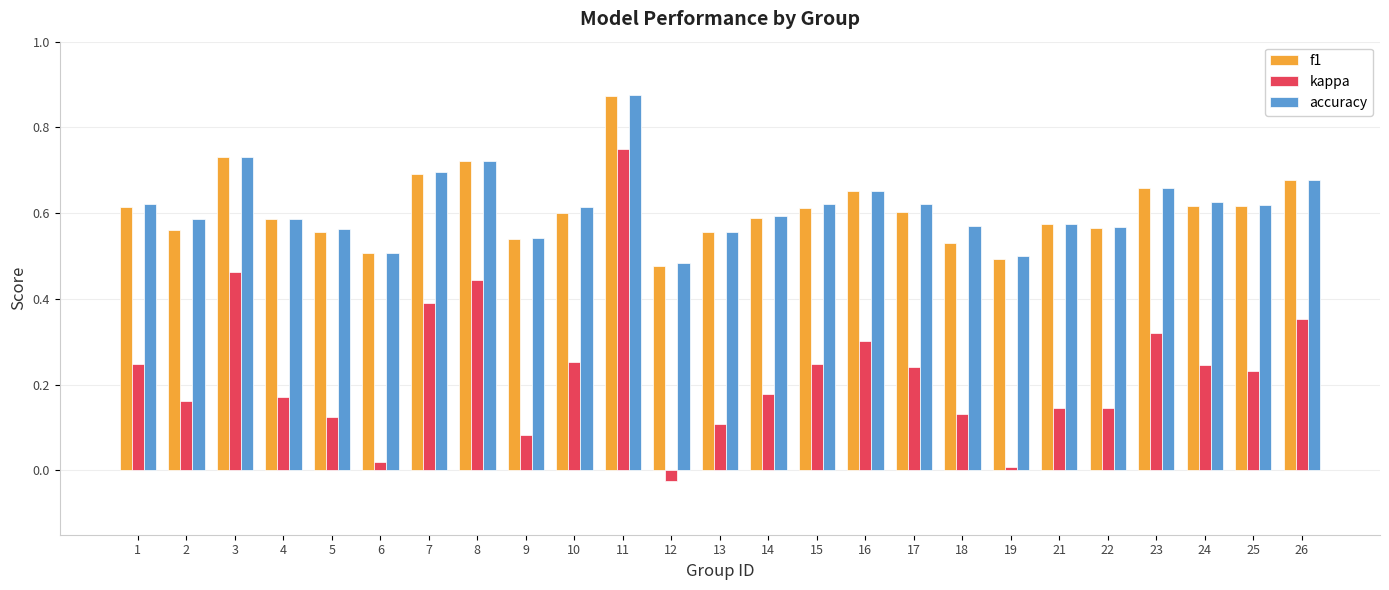

Which series has the largest range (max minus min)?

kappa